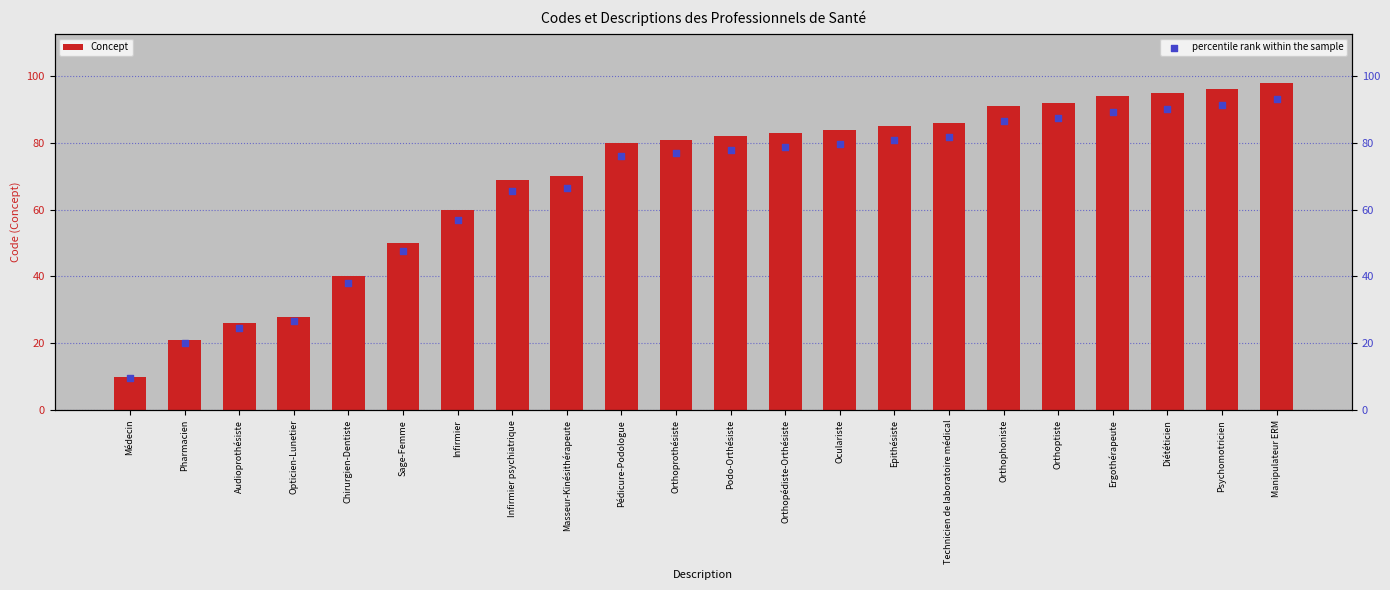

Which series has the widest spread of Y values?

Concept